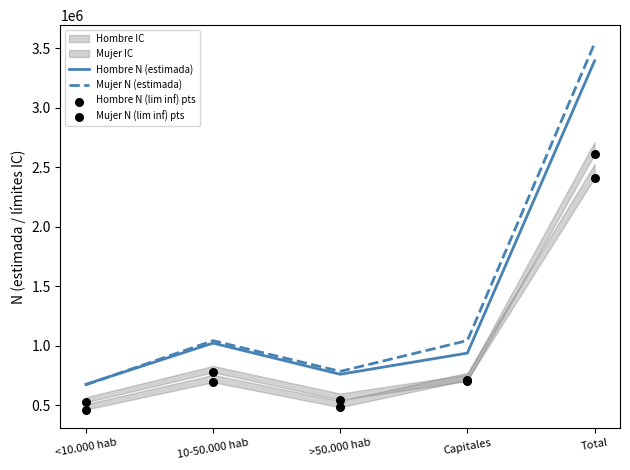

What is the total value across all series at Total?

11950457